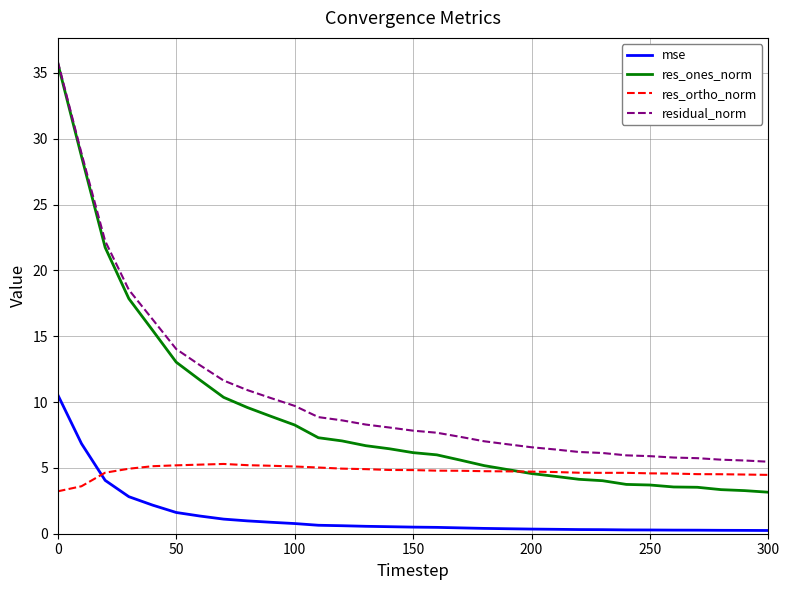

Which series has the widest spread of values?

res_ones_norm